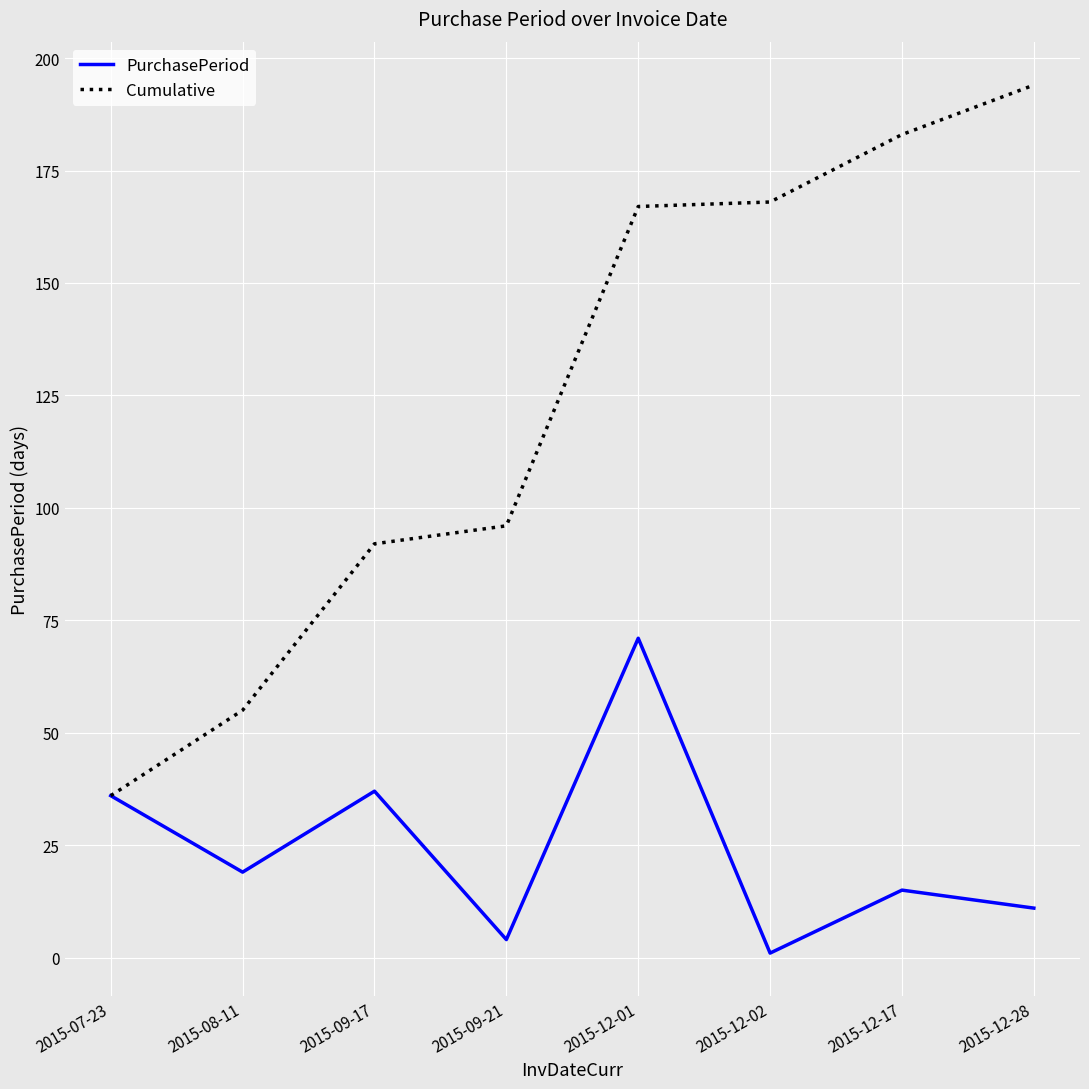

What value does the PurchasePeriod series have at 2015-08-11?

19